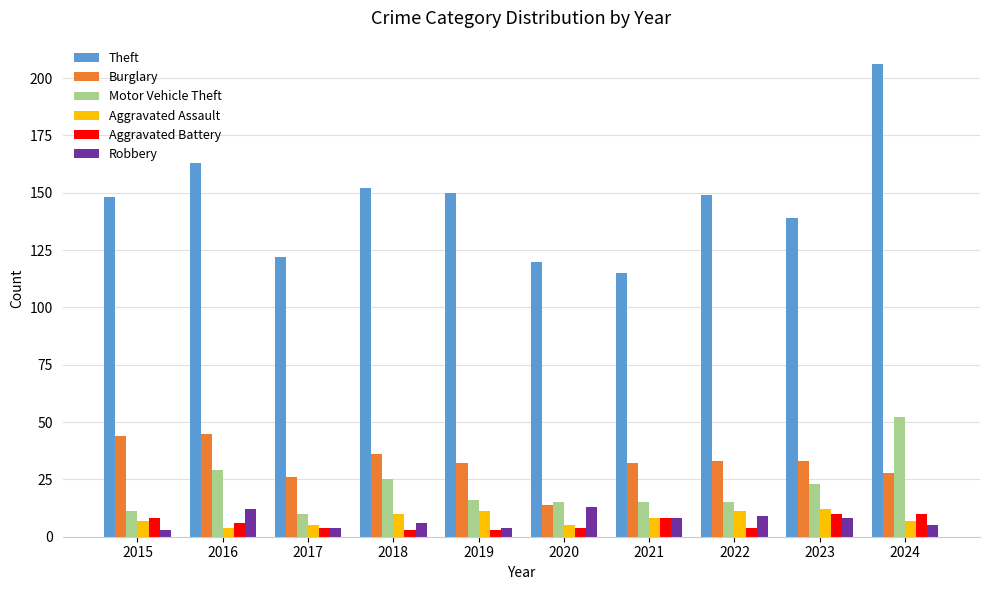

What is the sum of the Robbery values at 2021 and 2023?

16